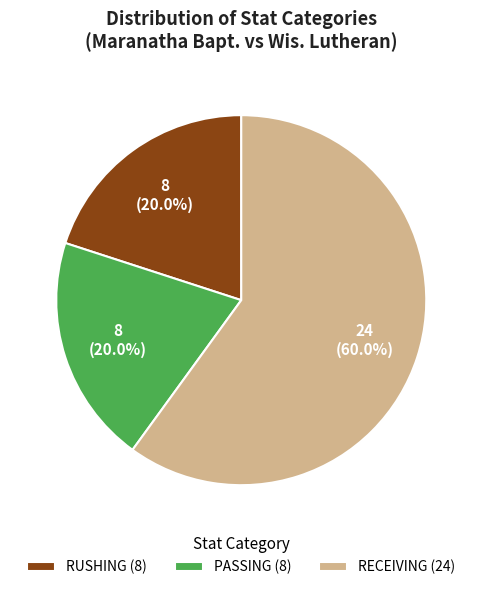

Which has a higher value, RUSHING (8) or RECEIVING (24)?

RECEIVING (24)